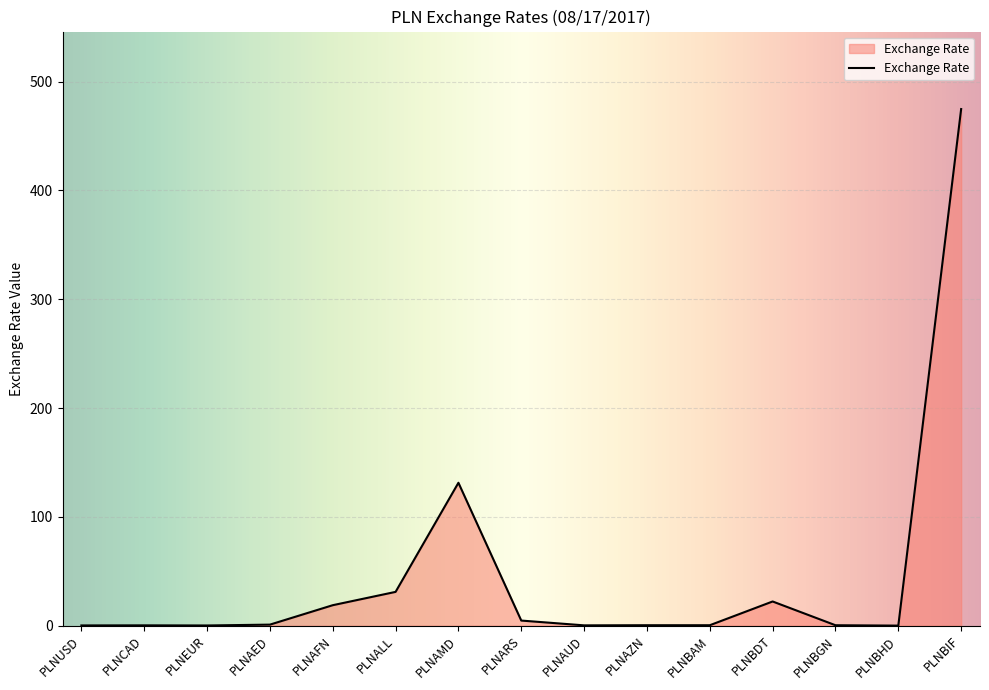

What is the approximate value at PLNUSD?

0.3